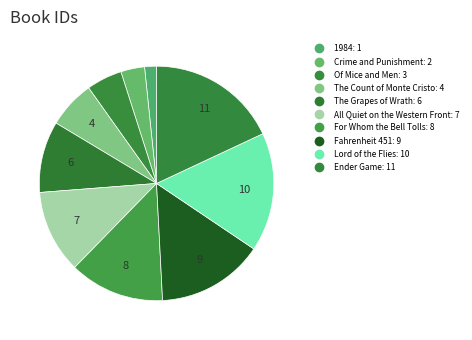

How many slices are in this pie chart?

10